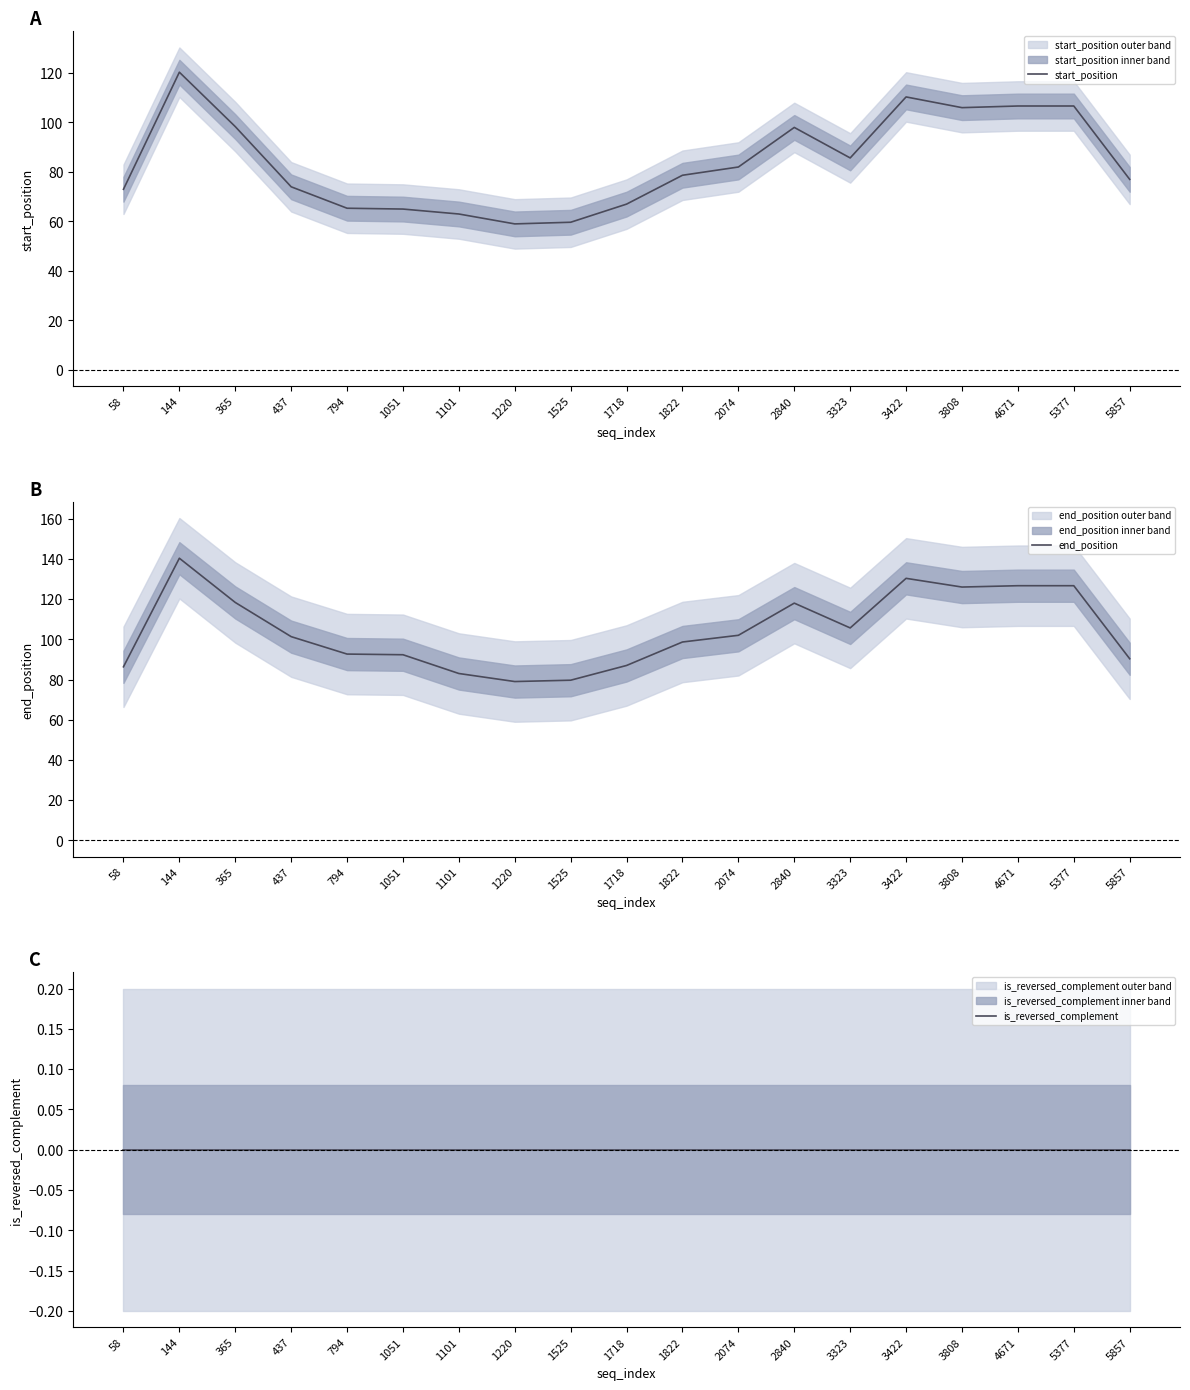

Between 1525 and 1822, which series saw the biggest shift?

start_position